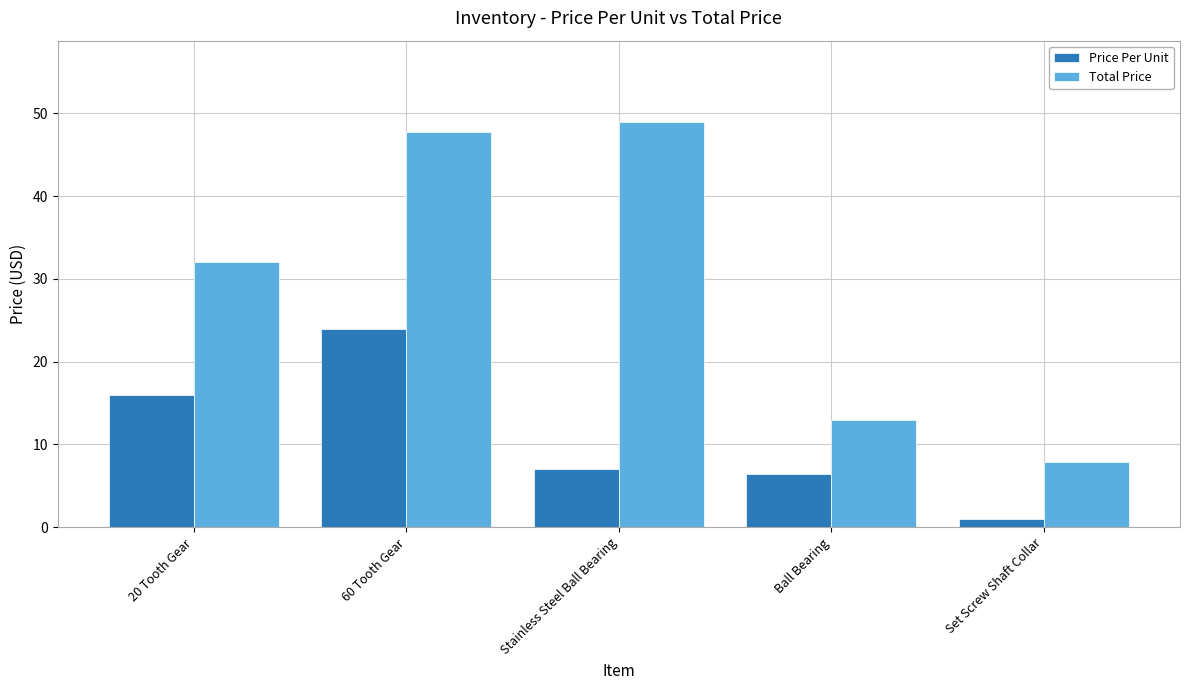

What are all the series names shown in the legend?

Price Per Unit, Total Price